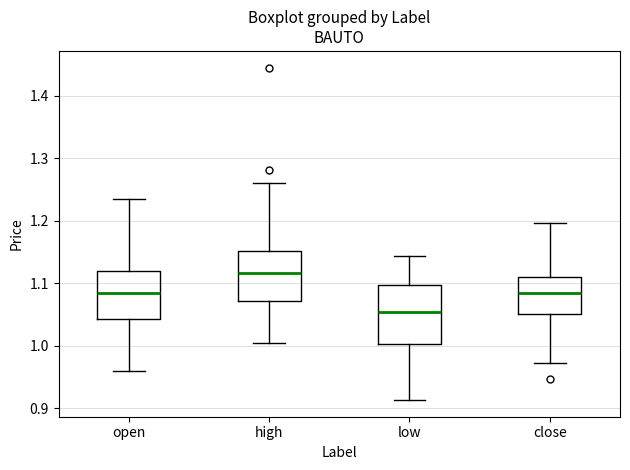

Reading left to right, read every box against the y-axis: the position of its median line, the range the box covers, and the ends of its whiskers. The values are not printed on the chart, so give them approximately, as read against the axis.

open: median 1.08, box 1.04 to 1.12, whiskers 0.96 to 1.24
high: median 1.12, box 1.07 to 1.15, whiskers 1.01 to 1.26
low: median 1.05, box 1.00 to 1.10, whiskers 0.91 to 1.14
close: median 1.08, box 1.05 to 1.11, whiskers 0.97 to 1.20